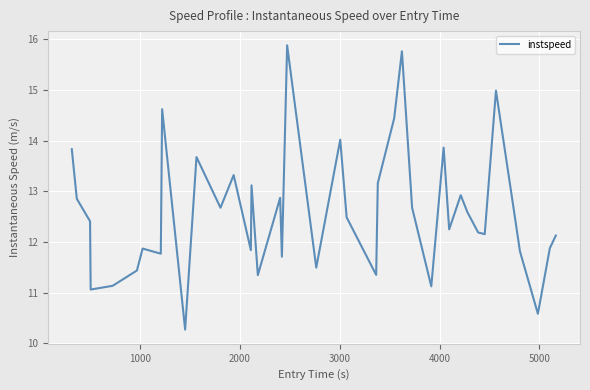

What is the smallest value displayed?

10.3